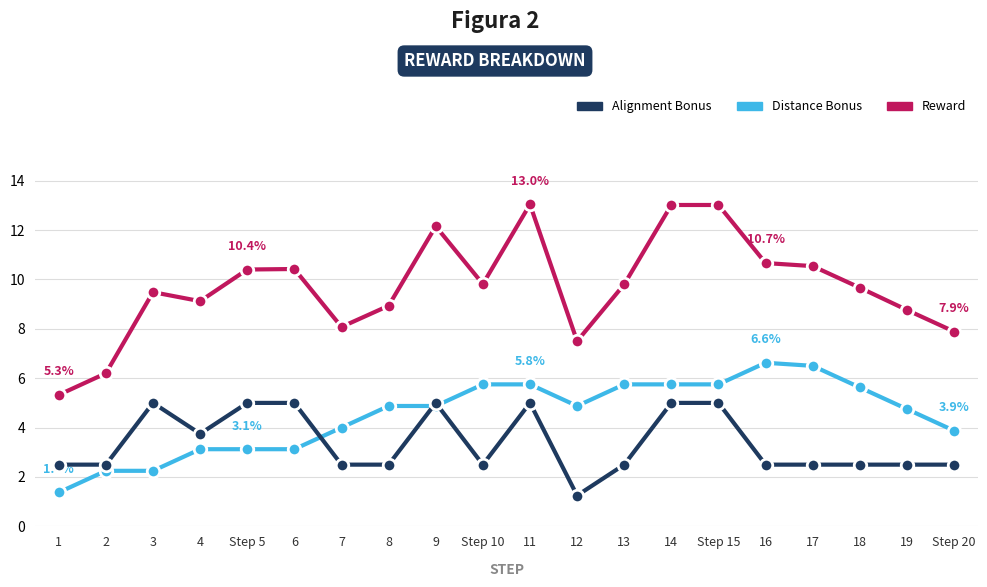

What is the difference between the highest and lowest values at Step 15?

8.0